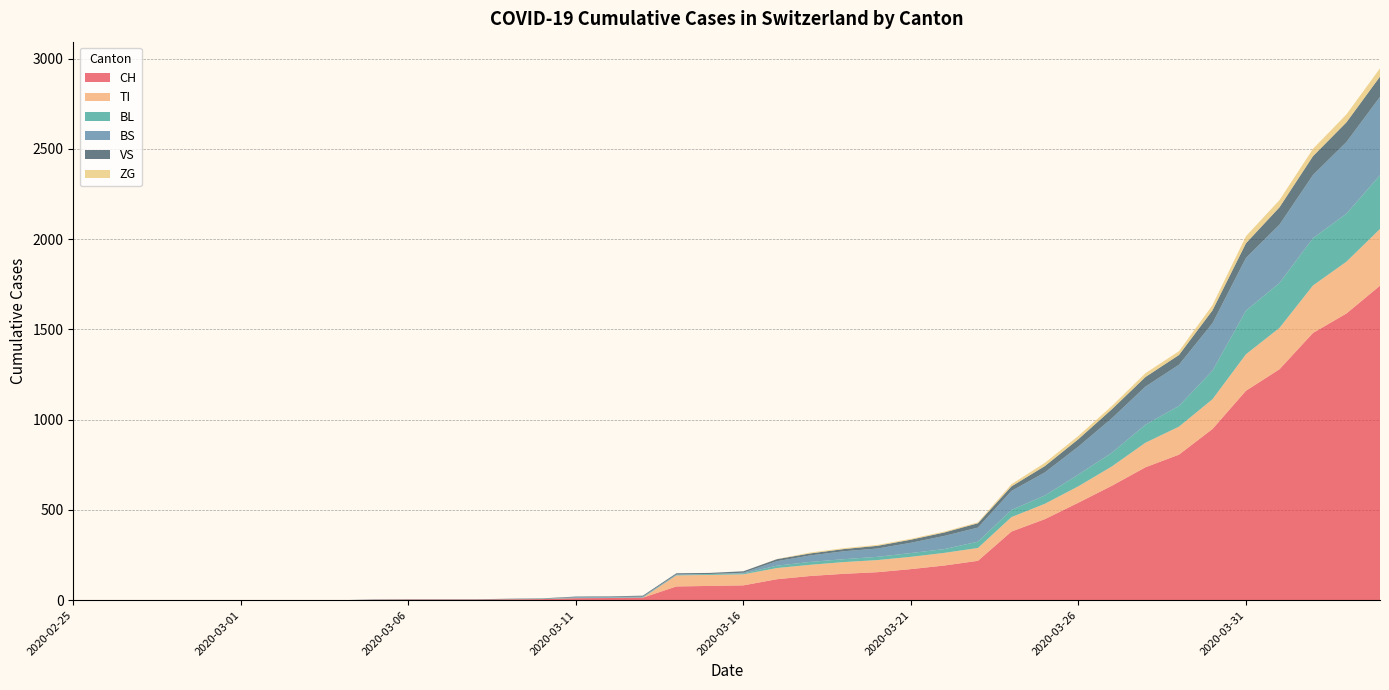

Reading right to left, extract all data points from this chart.

CH: 1742	1588	1480	1279	1160	948	806	736	634	540	449	380	218	192	172	155	146	134	116	82	79	76	14	12	11	6	5	3	3	3	2	0	0	0	0	0	0	0	0	0
TI: 314	287	263	229	202	165	155	136	107	91	85	80	71	70	68	67	65	62	62	61	61	61	0	0	0	0	0	0	0	0	0	0	0	0	0	0	0	0	0	0
BL: 298	266	262	249	242	158	115	100	76	65	46	40	35	21	21	18	16	16	13	5	5	2	2	2	2	2	1	0	0	0	0	0	0	0	0	0	0	0	0	0
BS: 434	397	350	323	292	263	228	211	191	155	128	105	78	73	57	46	44	36	25	4	0	4	4	4	4	0	0	0	0	0	0	0	0	0	0	0	0	0	0	0
VS: 112	109	104	96	81	71	54	53	50	41	35	25	24	19	17	15	12	11	11	8	6	6	5	3	3	2	2	2	2	2	2	0	0	0	0	0	0	0	0	0
ZG: 46	44	41	40	39	29	21	21	18	18	18	12	5	5	5	5	5	5	1	0	0	0	0	0	0	0	0	0	0	0	0	0	0	0	0	0	0	0	0	0